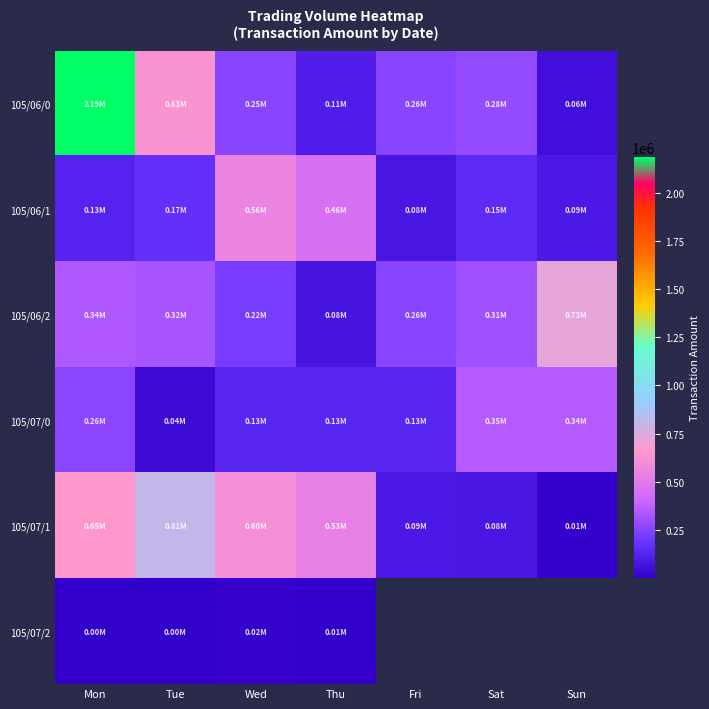

What is the average value of the 105/06/1 series?

233222.9